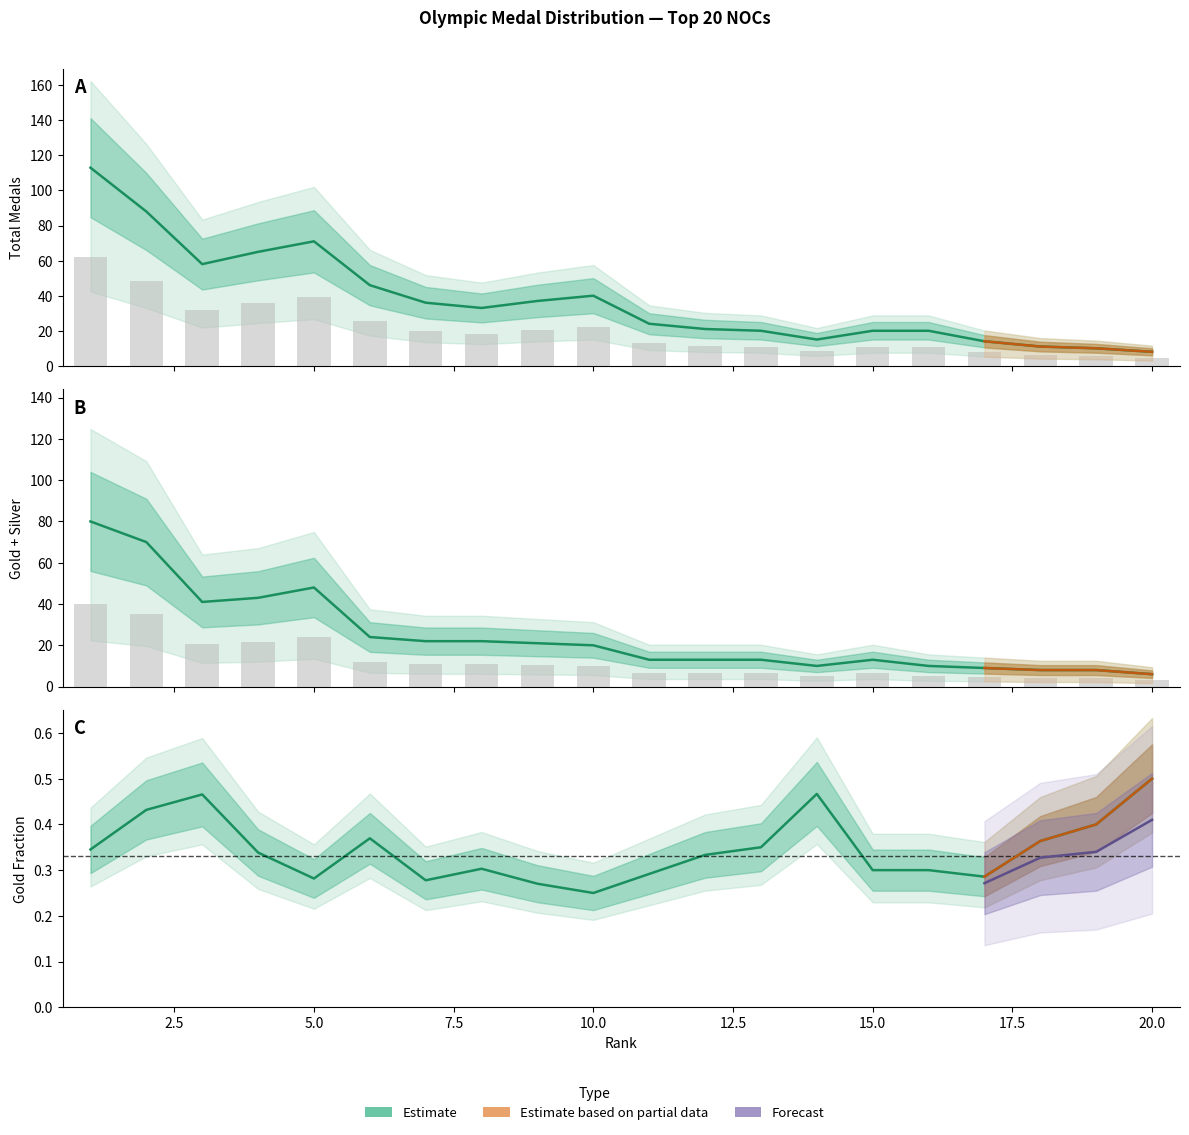

At how many categories does at least one series exceed 102?

1